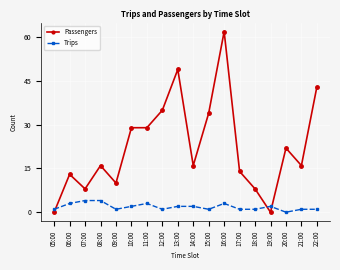

True or false: Passengers has more than 1 interior local peaks.

True